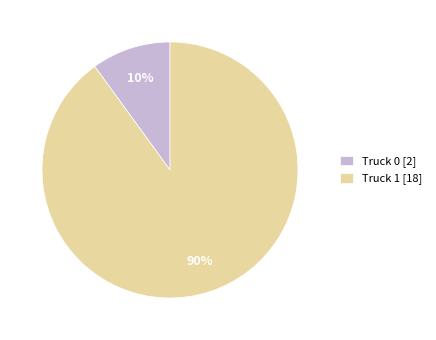

What is the smallest slice in the pie chart?

Truck 0